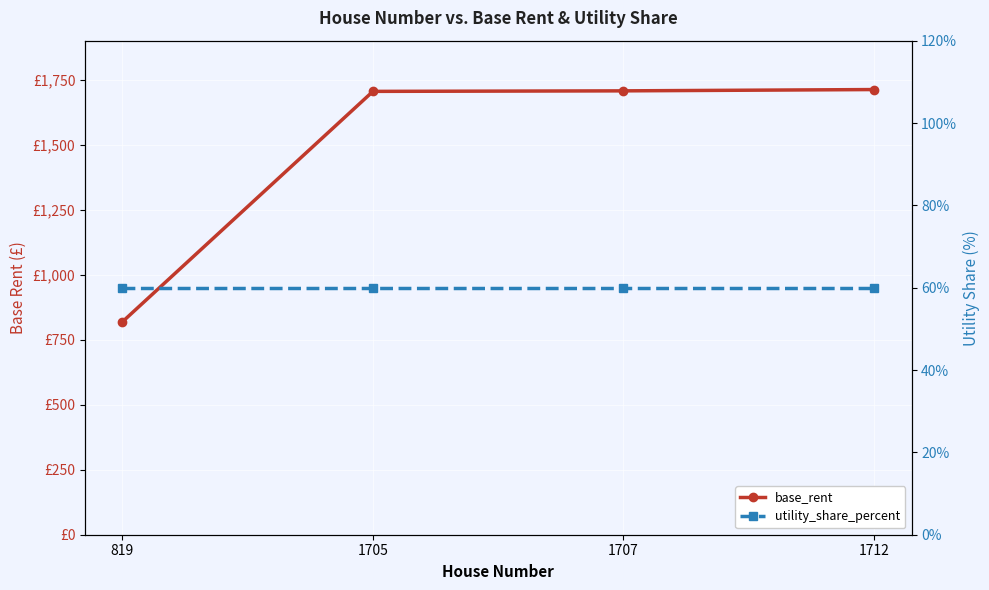

True or false: base_rent has more than 0 interior local peaks.

False